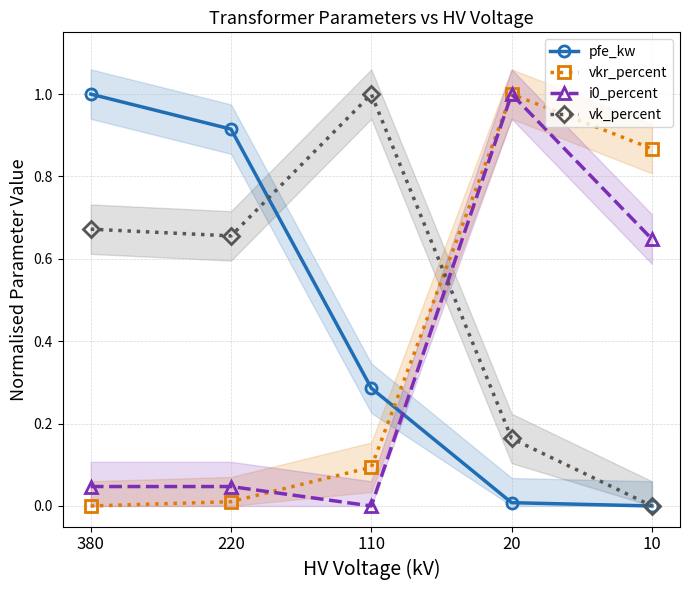

Rank the series by their average value, from lowest to highest.

i0_percent, vkr_percent, pfe_kw, vk_percent